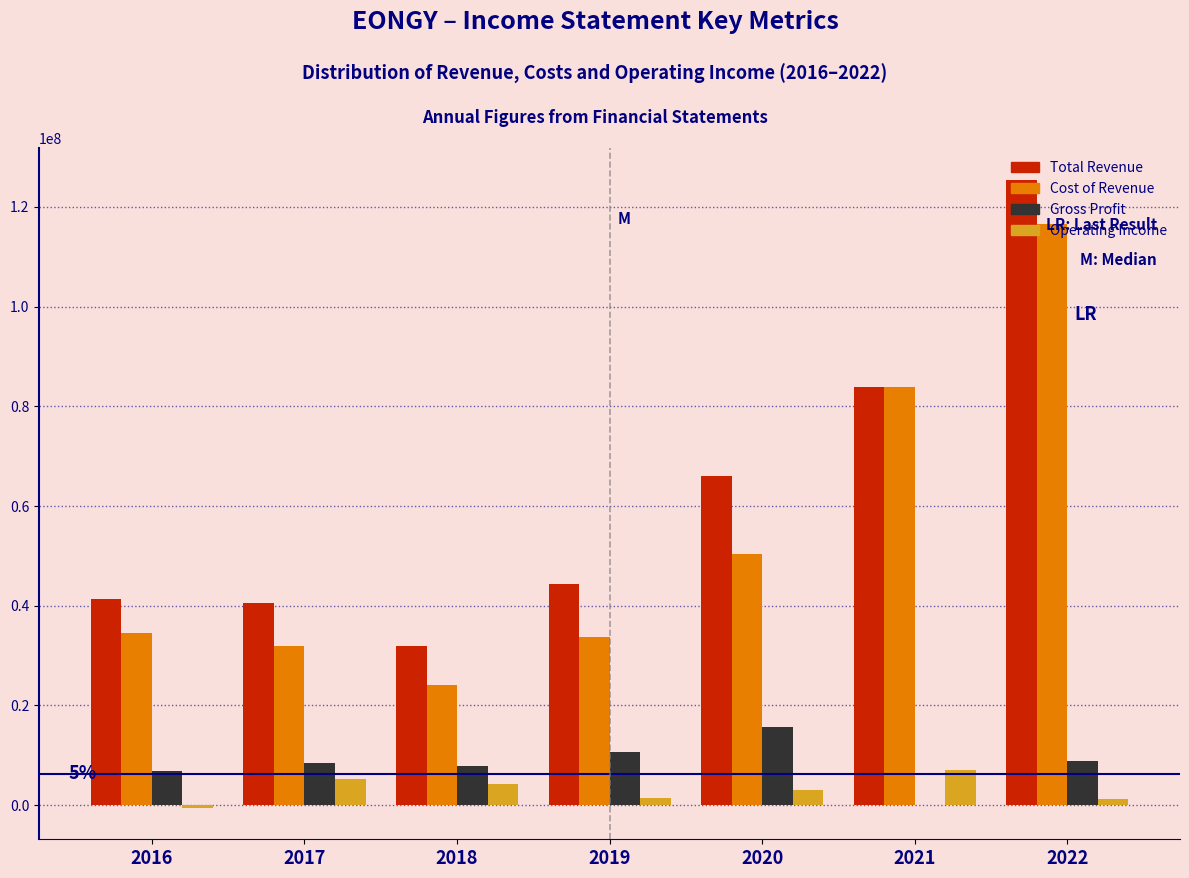

What is the sum of all Total Revenue values?

433599600